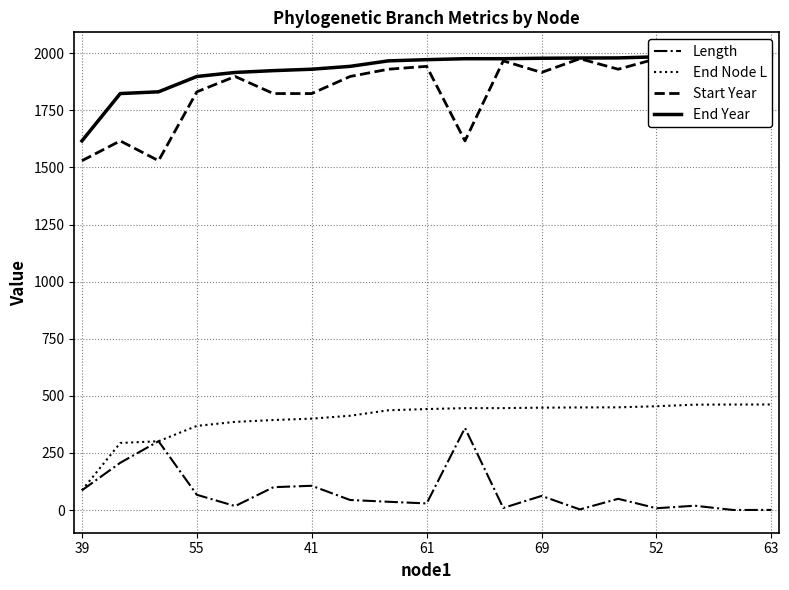

What is the average value of the Length series?

79.5